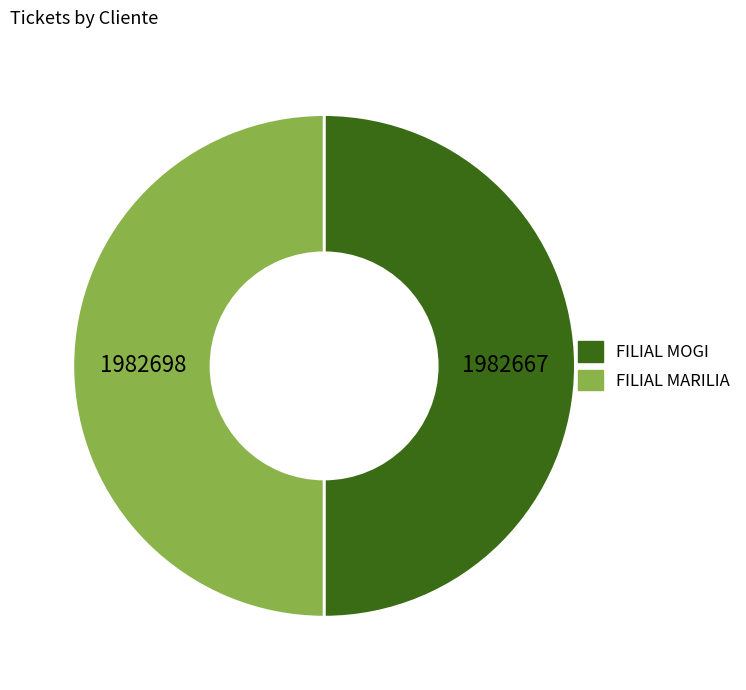

Is it true that FILIAL MOGI is 50% of the pie?

True